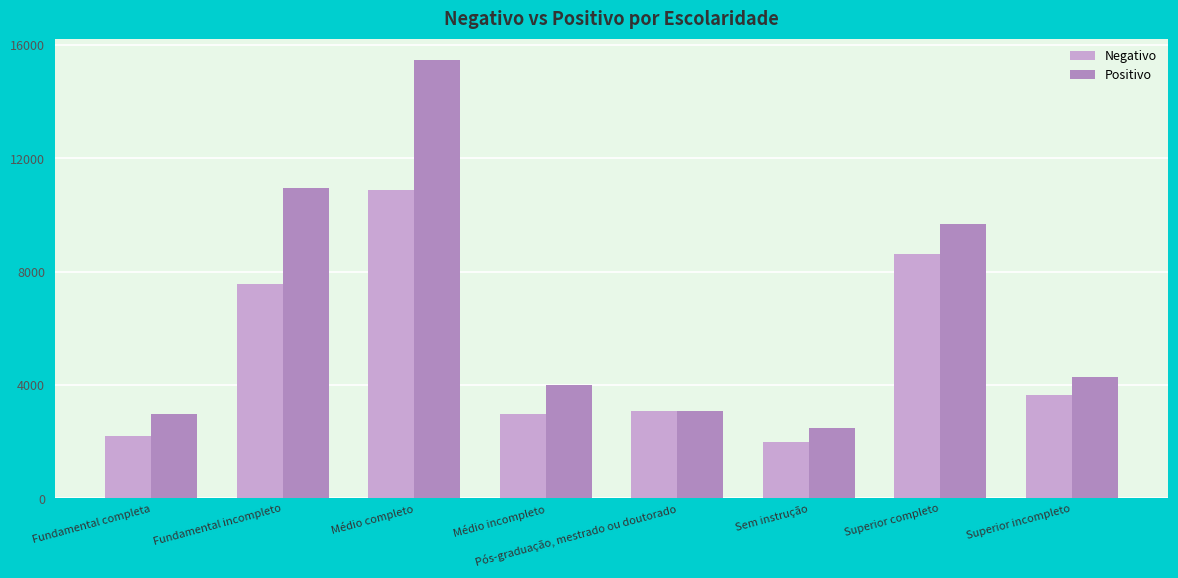

Rank the series at Fundamental completa from lowest to highest value.

Negativo, Positivo